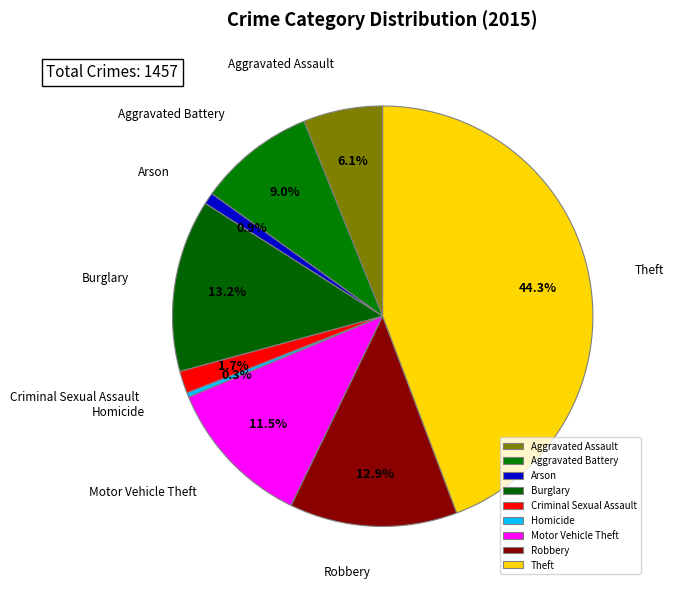

To the nearest percent, what is the difference between the Criminal Sexual Assault and Motor Vehicle Theft slice percentages?

10%